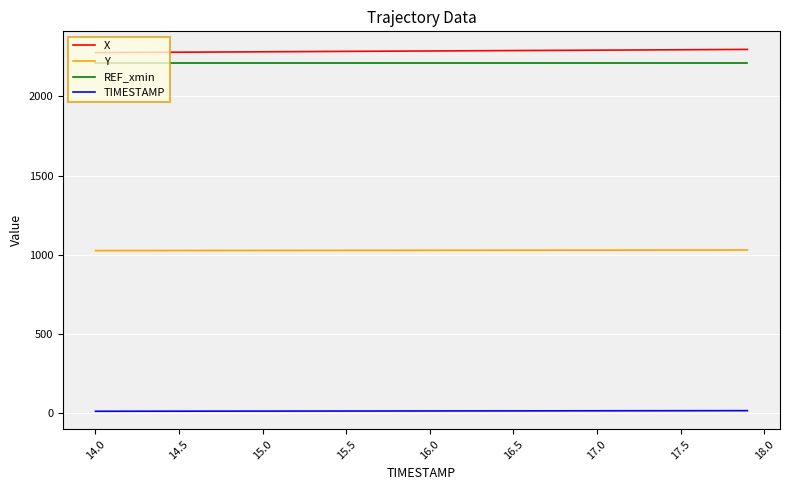

What is the greatest value displayed?

2296.7